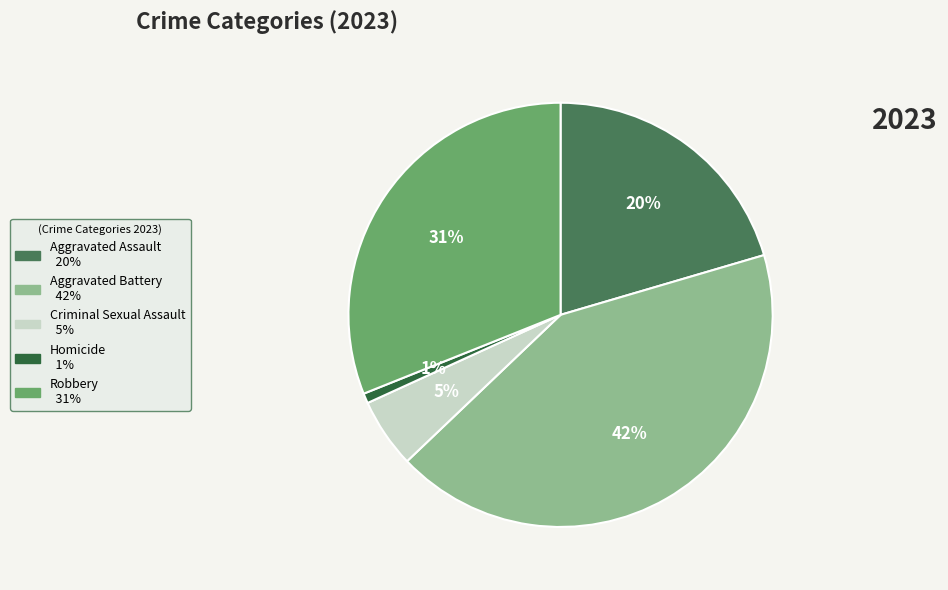

Rank the categories by value from lowest to highest.

Homicide, Criminal Sexual Assault, Aggravated Assault, Robbery, Aggravated Battery